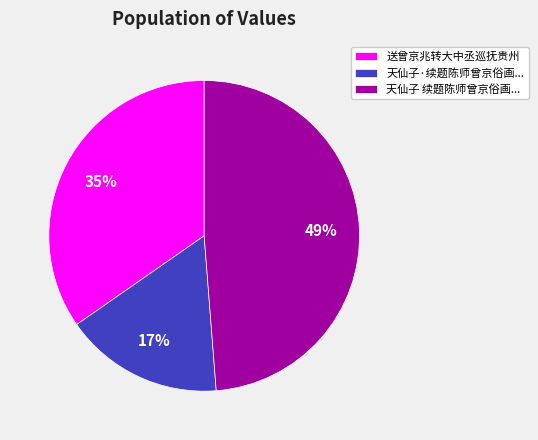

True or false: 送曾京兆转大中丞巡抚贵州 accounts for 35% of the total.

True